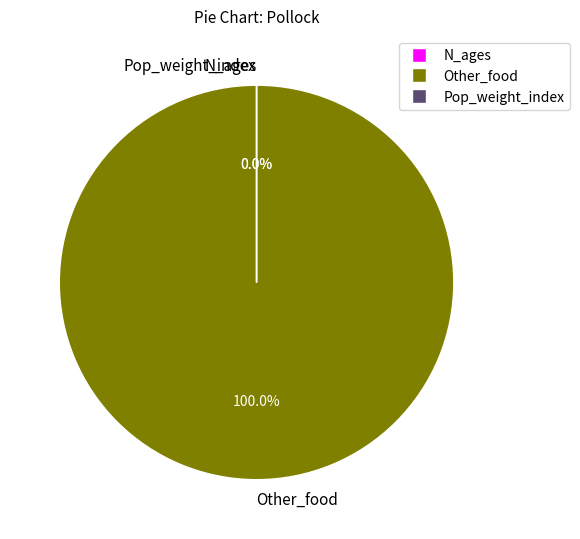

To the nearest percent, what is the difference between the largest and smallest slice percentages?

100%